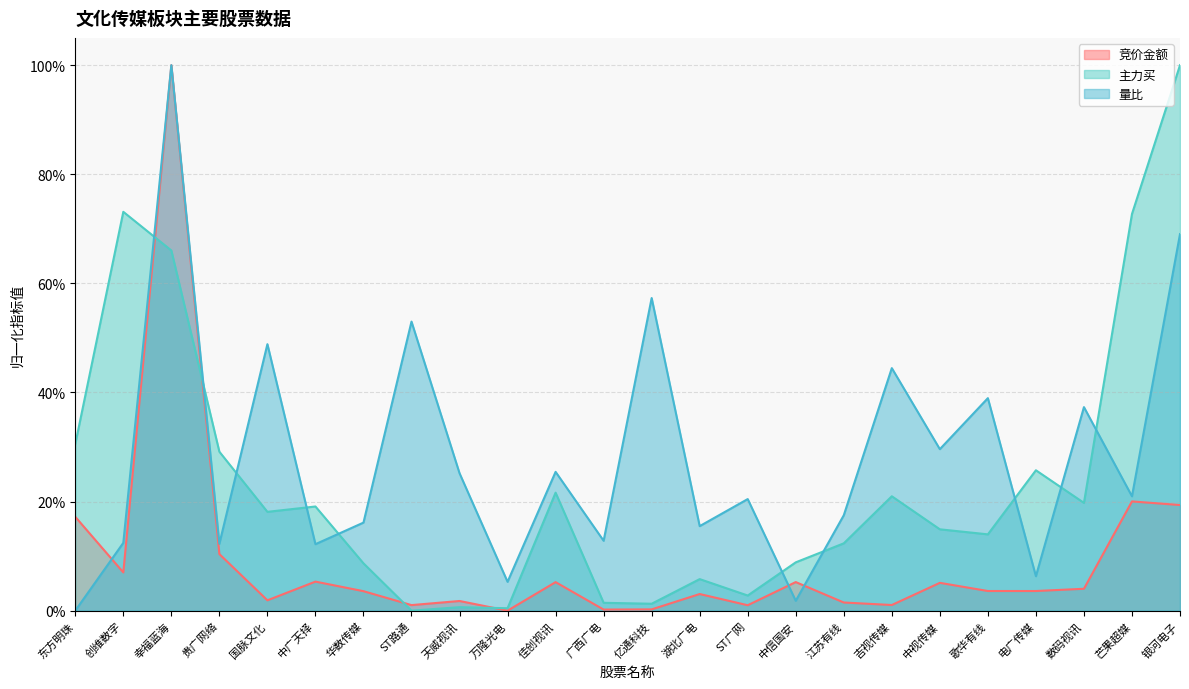

The 竞价金额 series shows 0.0 at 亿通科技. True or false?

False